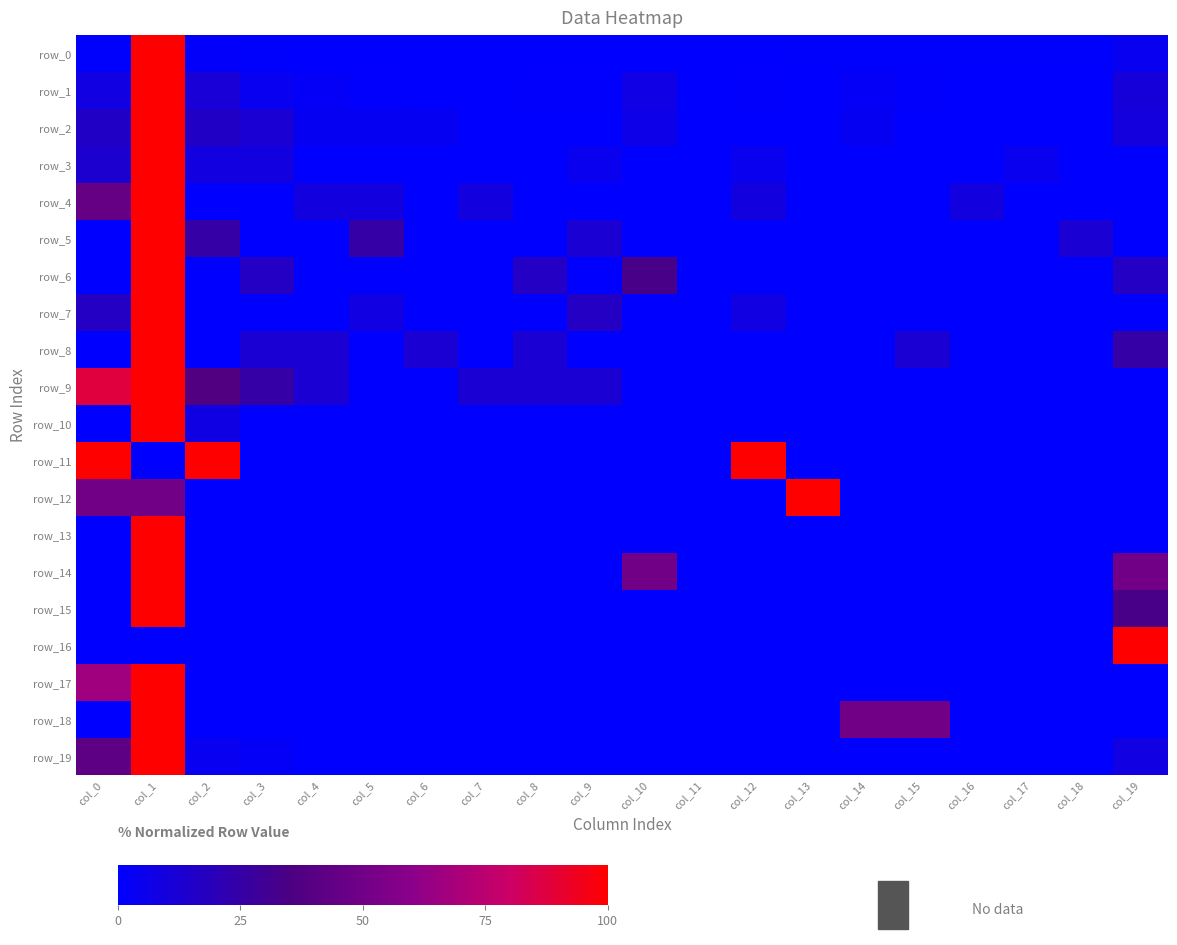

Rank the categories by row_12 value from lowest to highest.

col_2, col_3, col_4, col_5, col_6, col_7, col_8, col_9, col_10, col_11, col_12, col_14, col_15, col_16, col_17, col_18, col_19, col_0, col_1, col_13